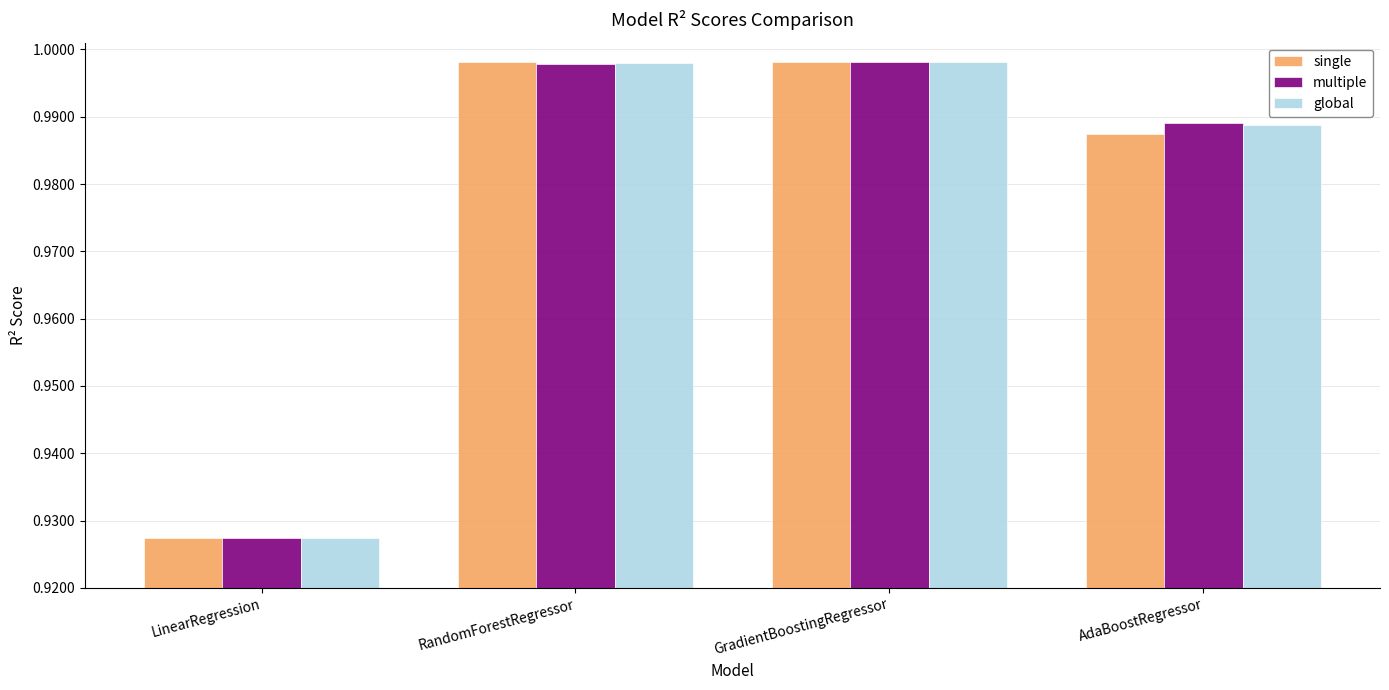

What is the total value across all series at AdaBoostRegressor?

3.0